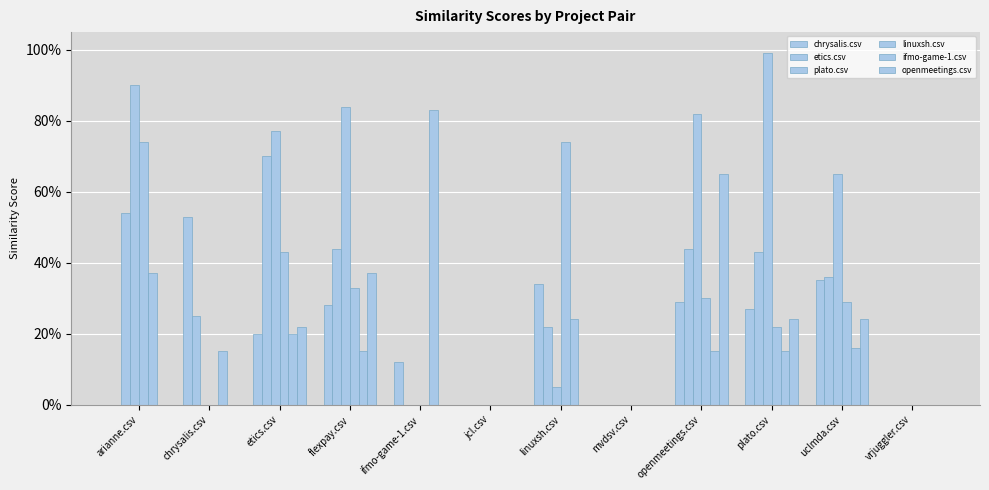

Reading right to left, list all the values displayed in this chart.

chrysalis.csv: 0.0	0.3	0.3	0.3	0.0	0.3	0.0	0.1	0.3	0.2	0.5	0.0
etics.csv: 0.0	0.4	0.4	0.4	0.0	0.2	0.0	0.0	0.4	0.7	0.2	0.5
plato.csv: 0.0	0.7	1.0	0.8	0.0	0.1	0.0	0.0	0.8	0.8	0.0	0.9
linuxsh.csv: 0.0	0.3	0.2	0.3	0.0	0.7	0.0	0.0	0.3	0.4	0.0	0.7
ifmo-game-1.csv: 0.0	0.2	0.1	0.1	0.0	0.2	0.0	0.8	0.1	0.2	0.1	0.4
openmeetings.csv: 0.0	0.2	0.2	0.7	0.0	0.0	0.0	0.0	0.4	0.2	0.0	0.0